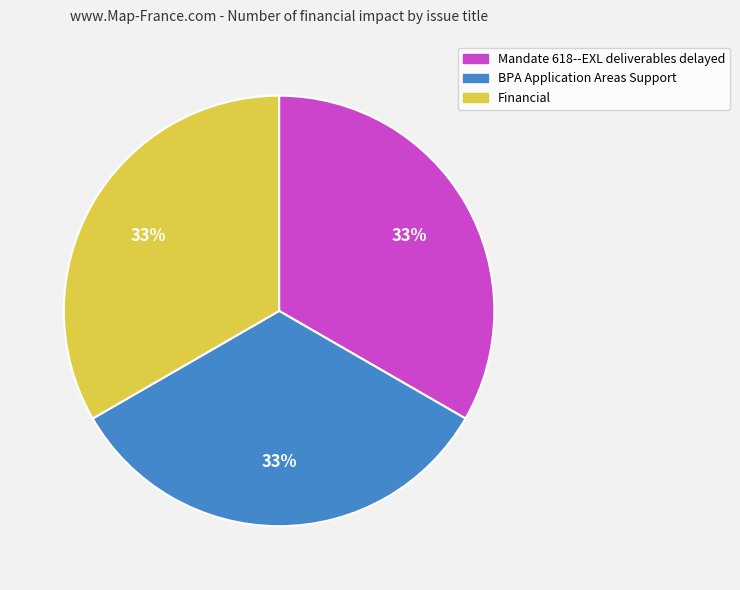

Do BPA Application Areas Support and Mandate 618--EXL deliverables delayed together represent more than half of the pie?

Yes